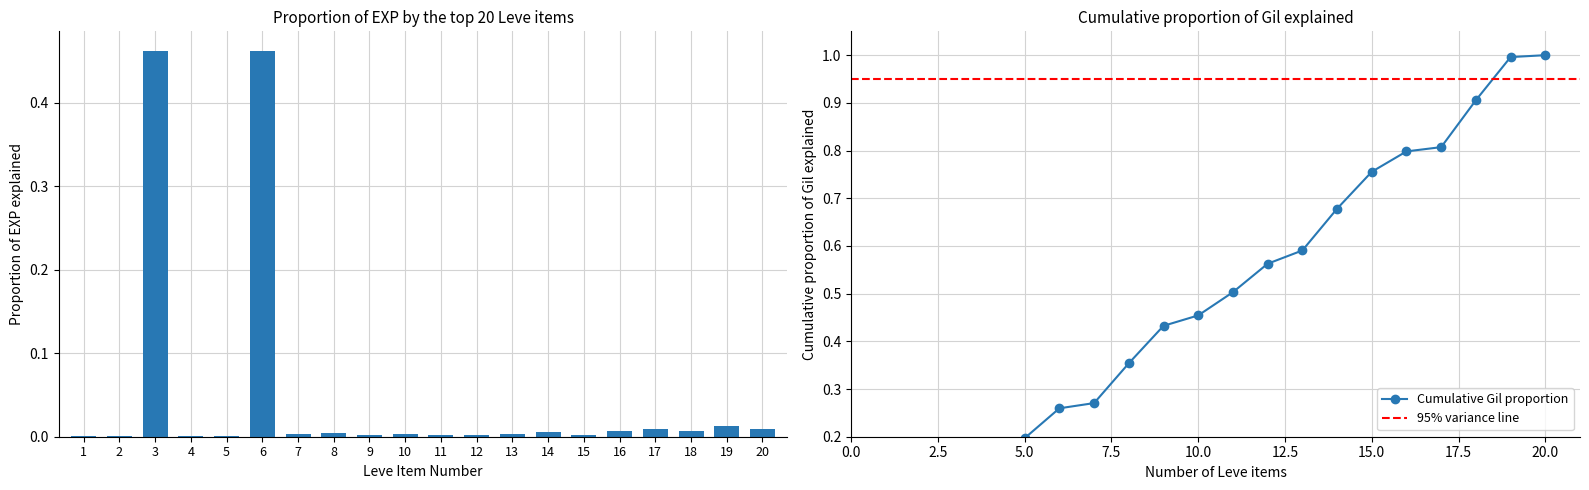

What is the average value?

0.1